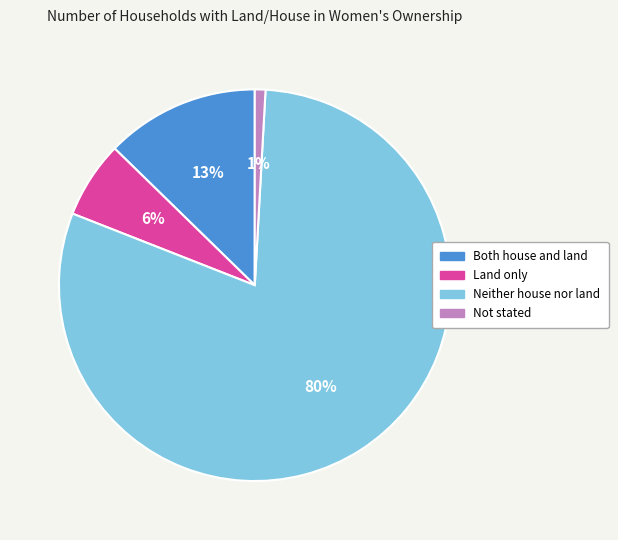

True or false: Neither house nor land accounts for 80% of the total.

True